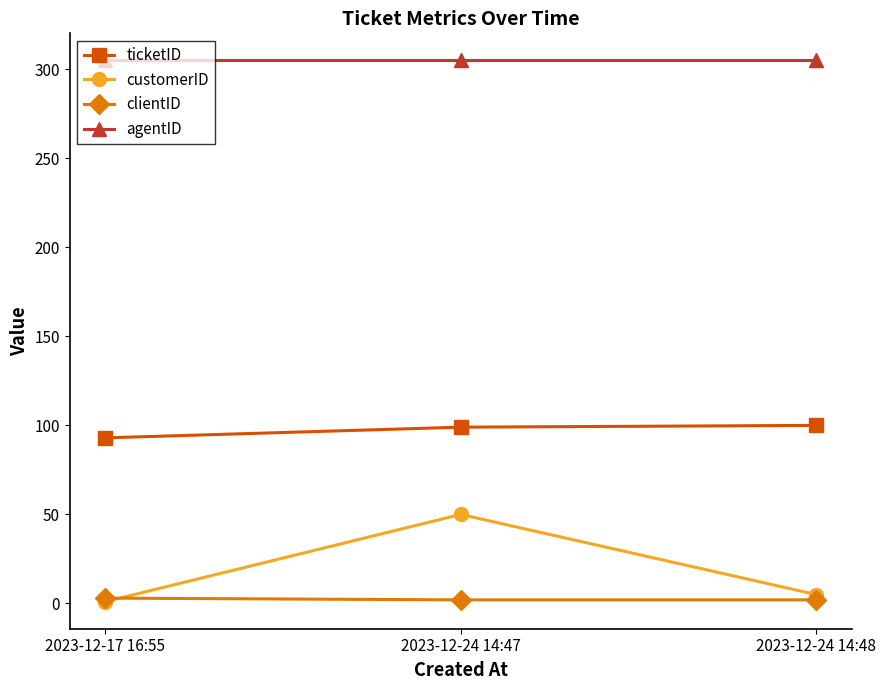

List the series in order of their peak value, lowest first.

clientID, customerID, ticketID, agentID